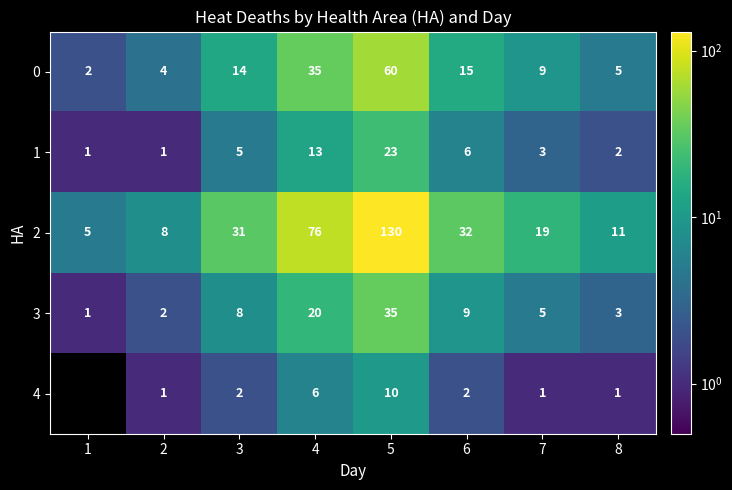

Is the value of 3 at 1 greater than the value of 2 at 5?

No